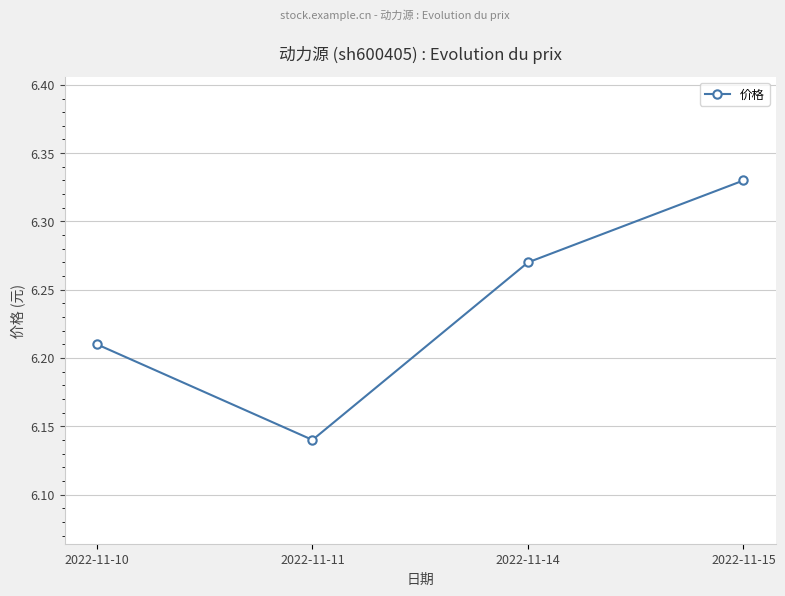

List the labels in order of value, largest first.

2022-11-15, 2022-11-14, 2022-11-10, 2022-11-11